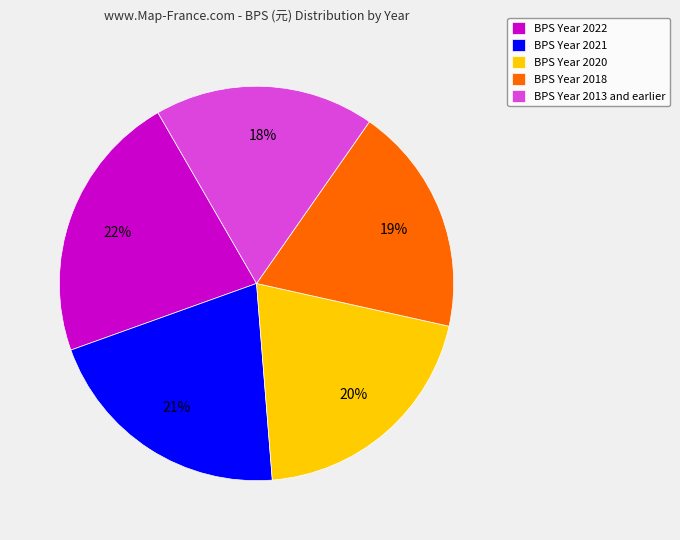

What is the largest slice in the pie chart?

BPS Year 2022